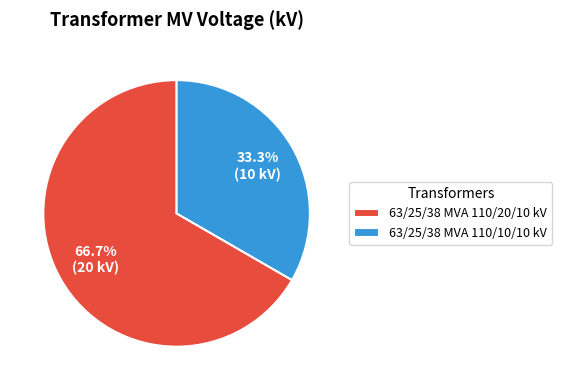

Which has a higher value, 63/25/38 MVA 110/10/10 kV or 63/25/38 MVA 110/20/10 kV?

63/25/38 MVA 110/20/10 kV